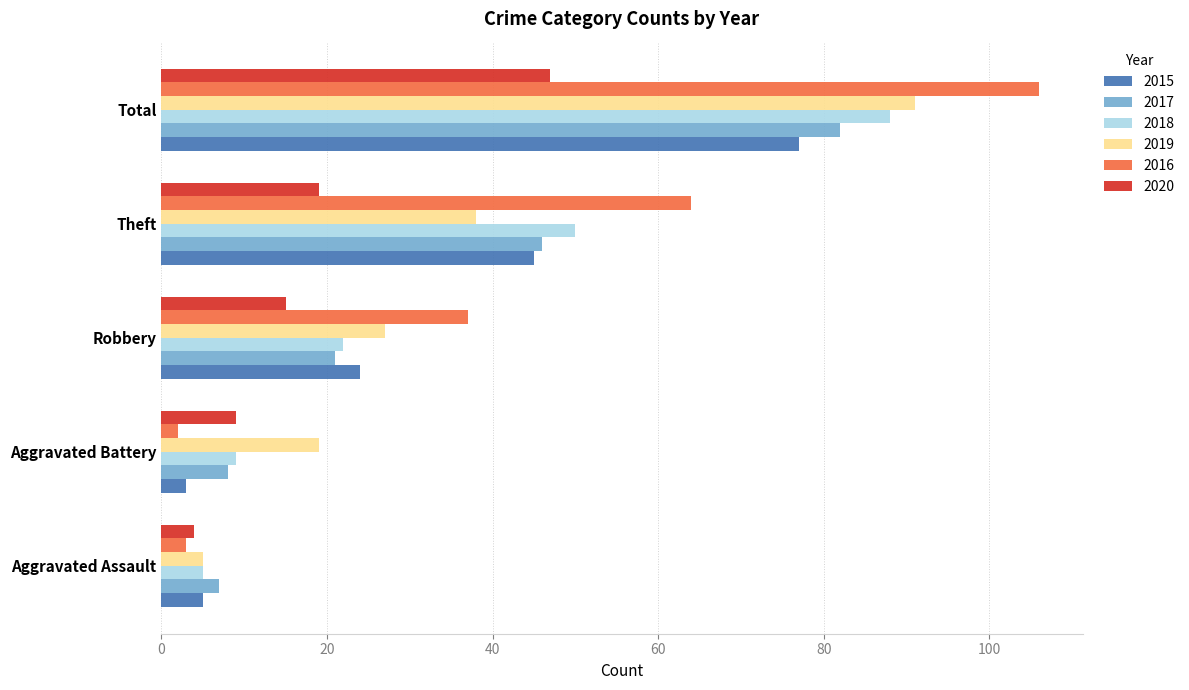

Which series has the largest range (max minus min)?

2016